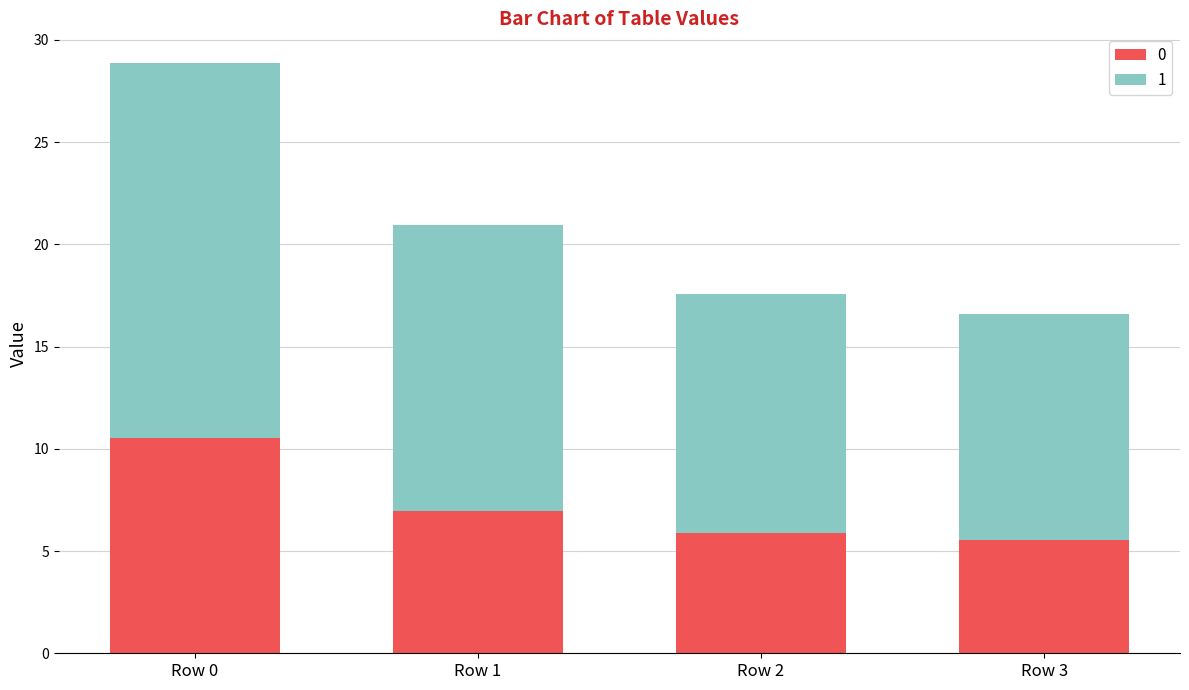

What is the maximum value for 0?

10.5